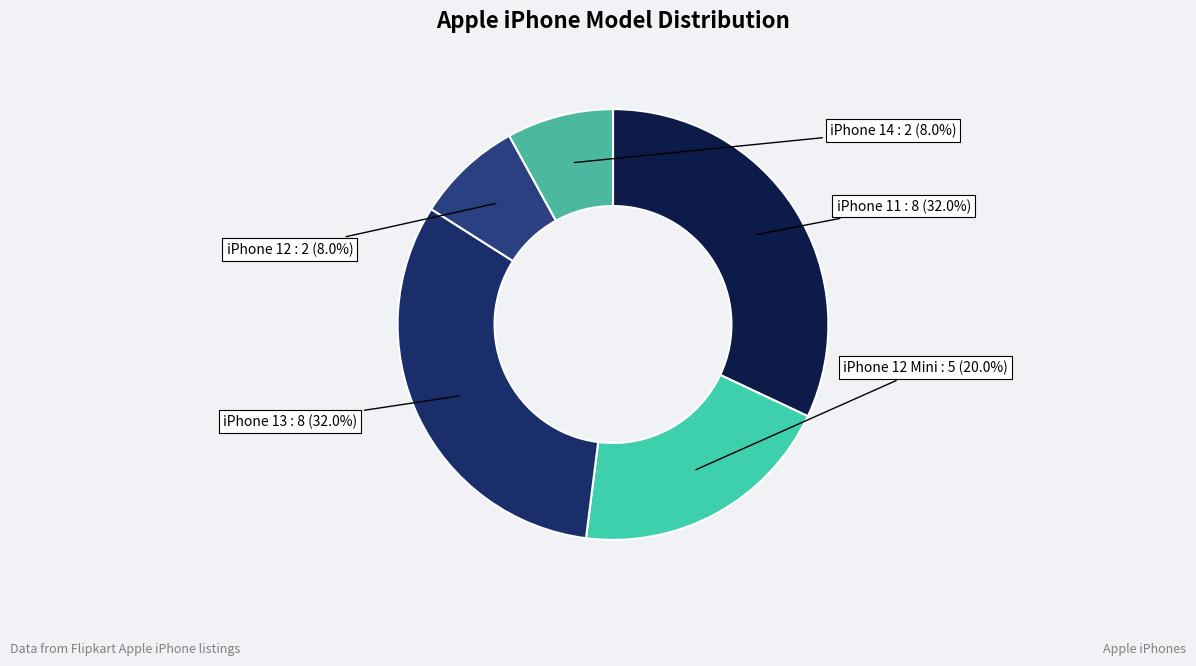

True or false: iPhone 14 accounts for 13% of the total.

False